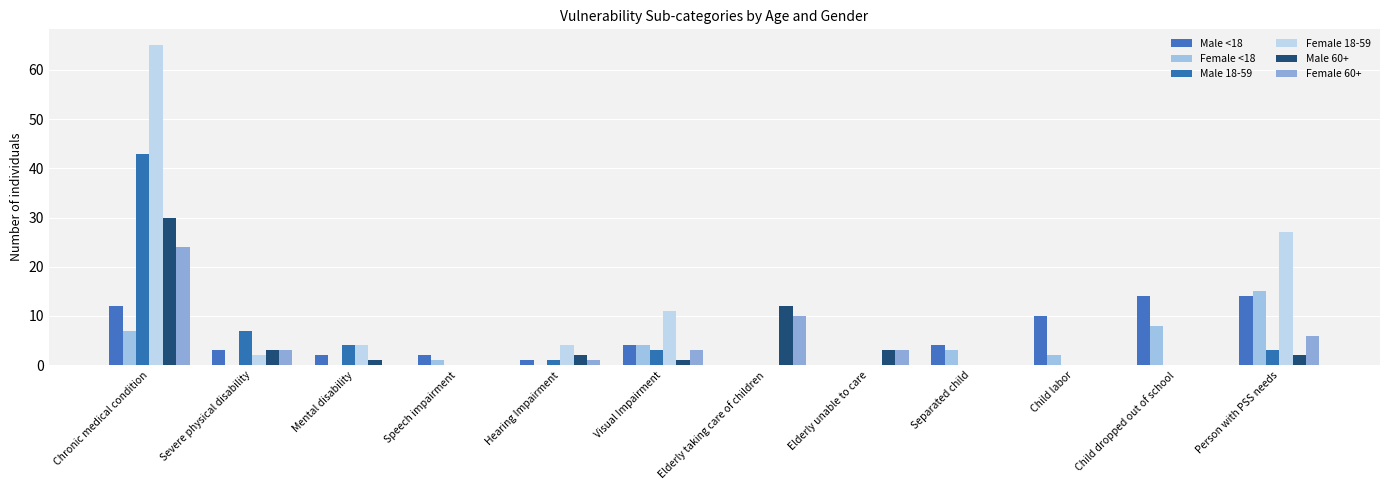

At which category is the sum across all series the highest?

Chronic medical condition